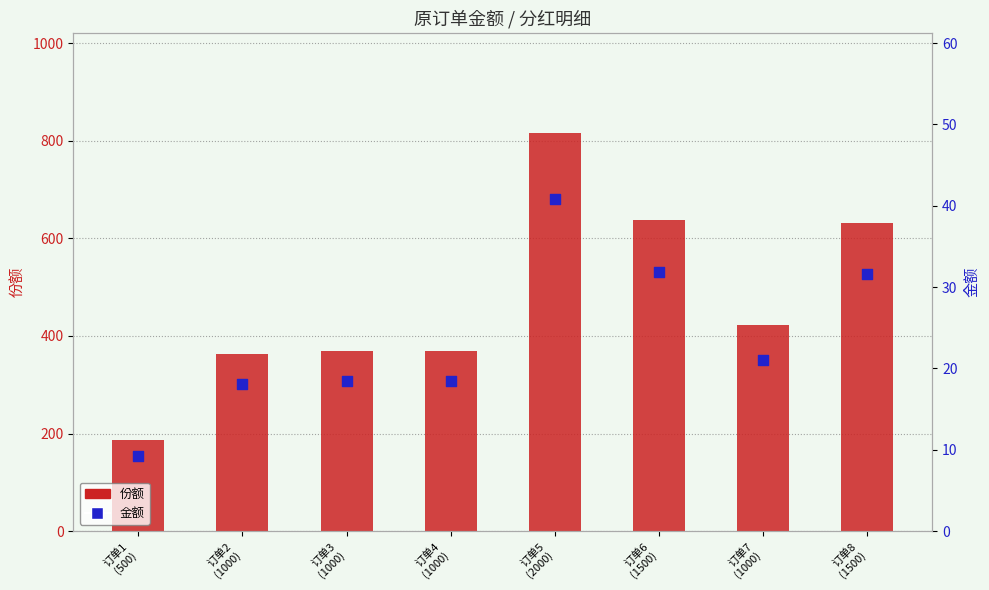

Is the value of 金额 at 订单4
(1000) greater than the value of 份额 at 订单1
(500)?

No